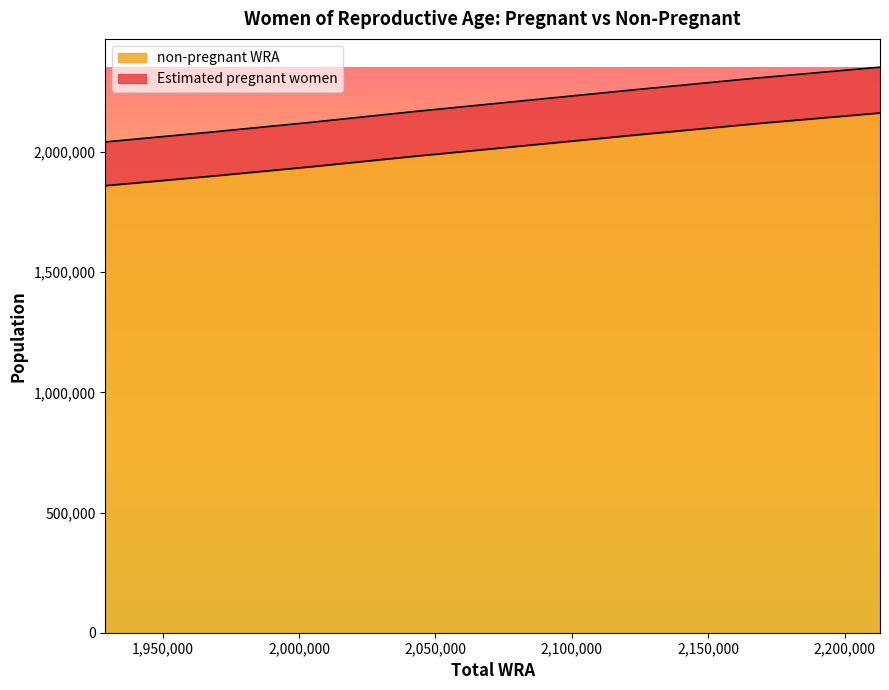

Count the Estimated pregnant women values in the range 2123000 to 2308000.

5